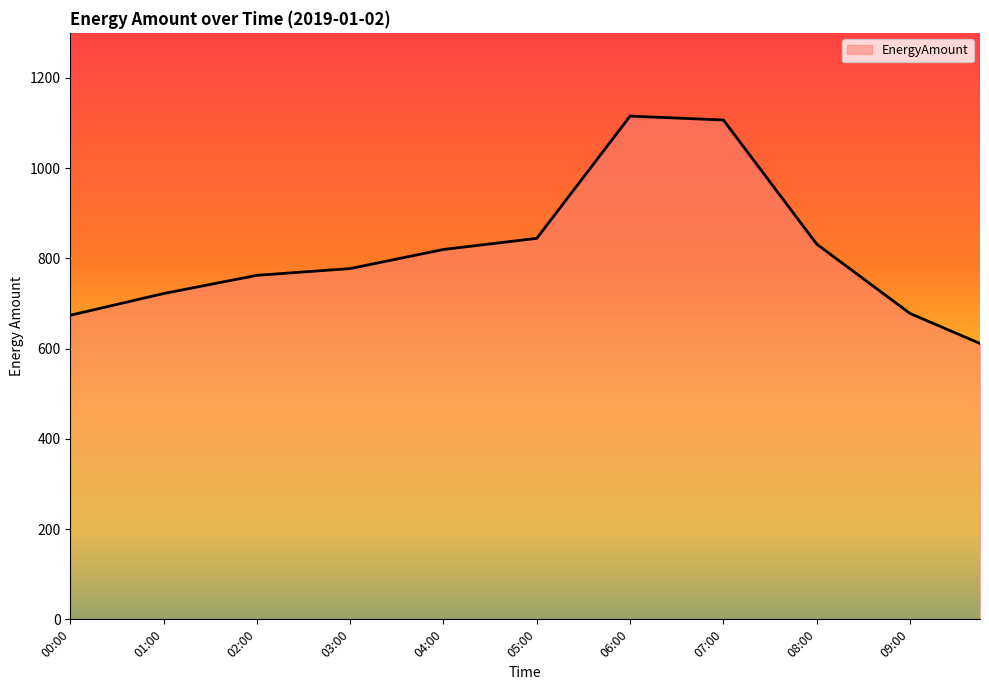

What is the minimum value shown in the chart?

611.5